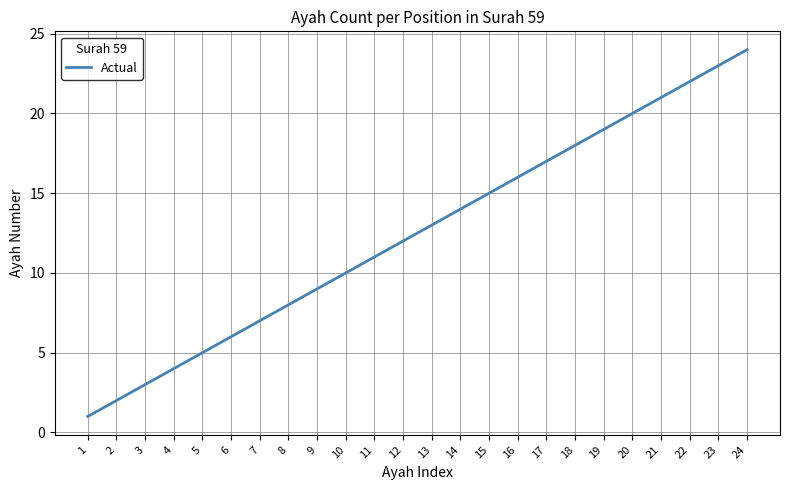

Does the chart have visible grid lines?

Yes